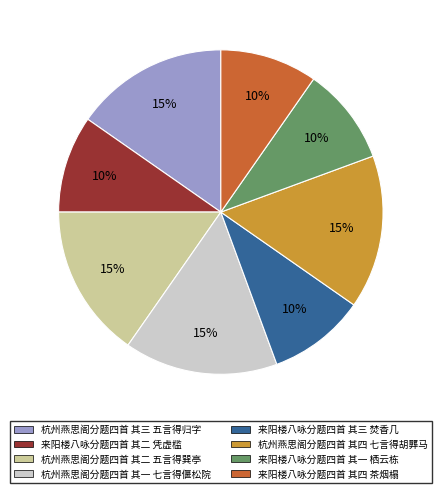

To the nearest percent, what is the average slice percentage?

12%